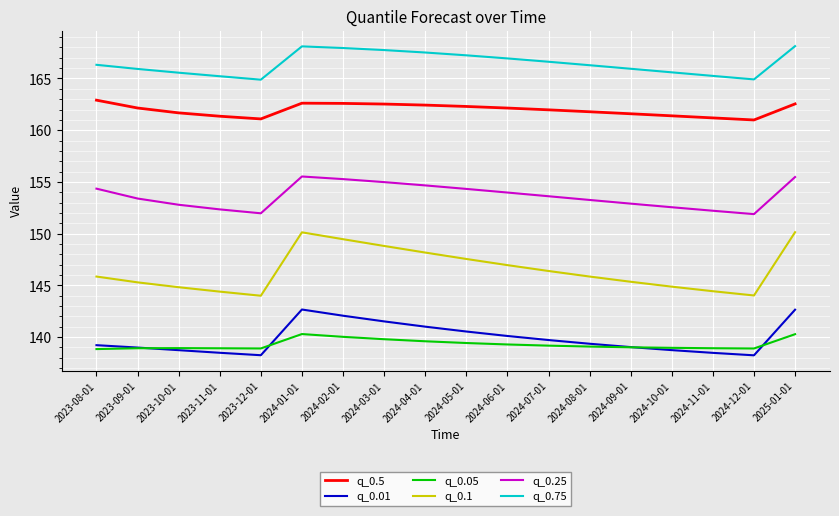

Is the value of q_0.1 at 2024-09-01 greater than the value of q_0.01 at 2024-01-01?

Yes